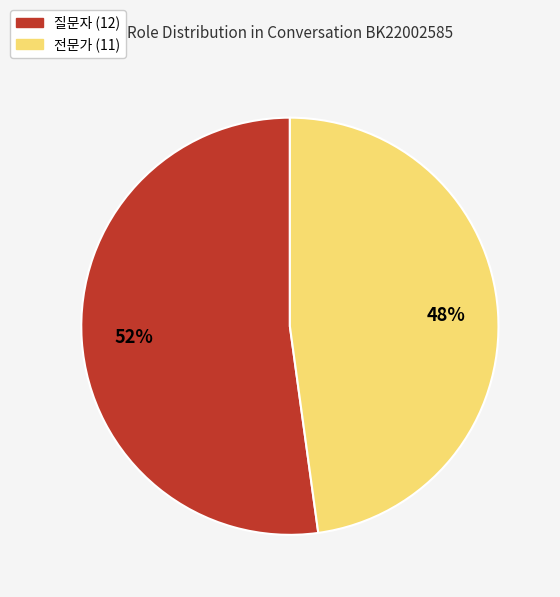

Which has a higher value, 질문자 or 전문가?

질문자